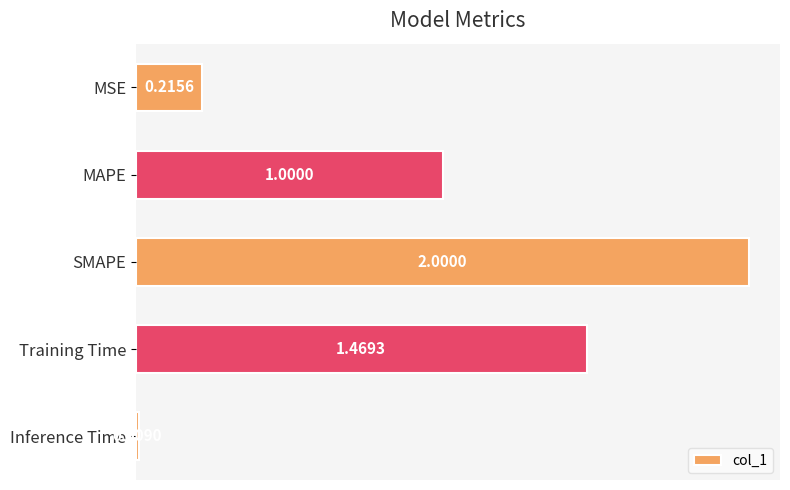

List the labels in order of value, smallest first.

Inference Time, MSE, MAPE, Training Time, SMAPE